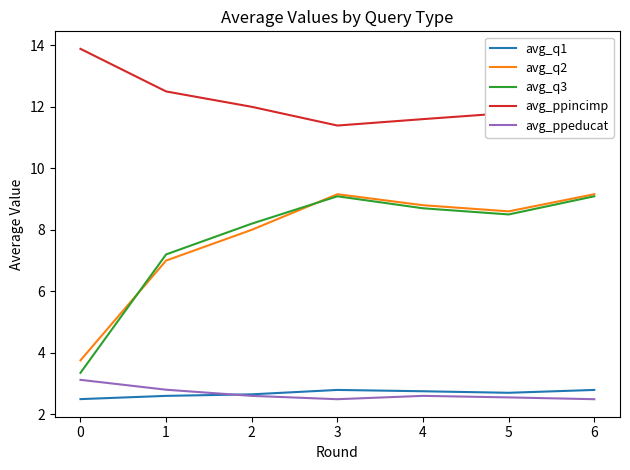

Between 0 and 4, which series saw the biggest shift?

avg_q3